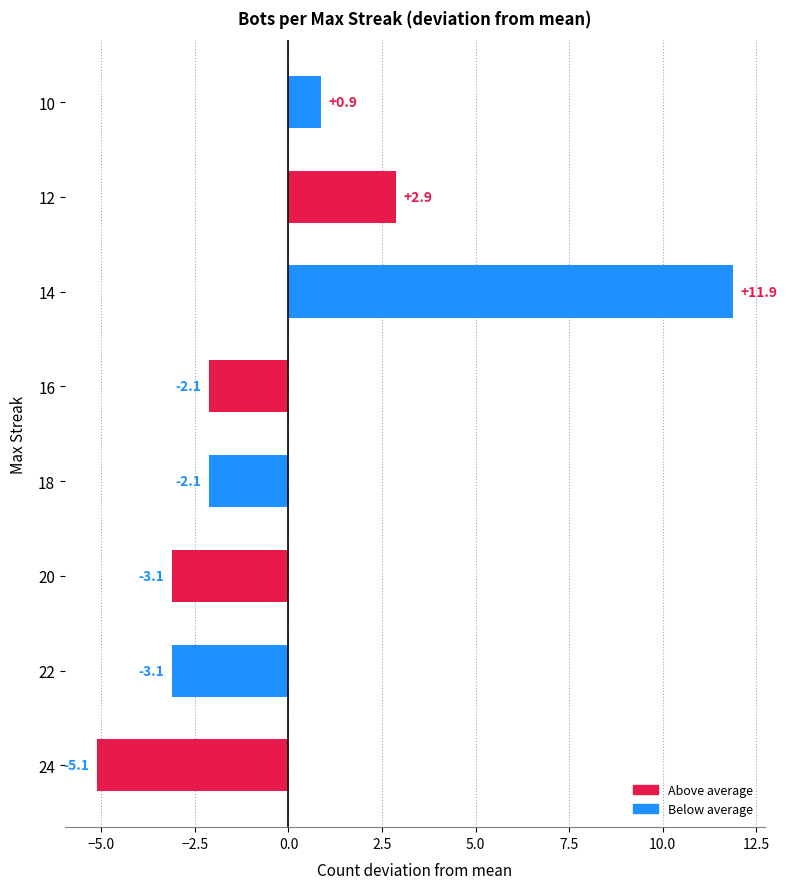

The value at 24 is -8.8. True or false?

False